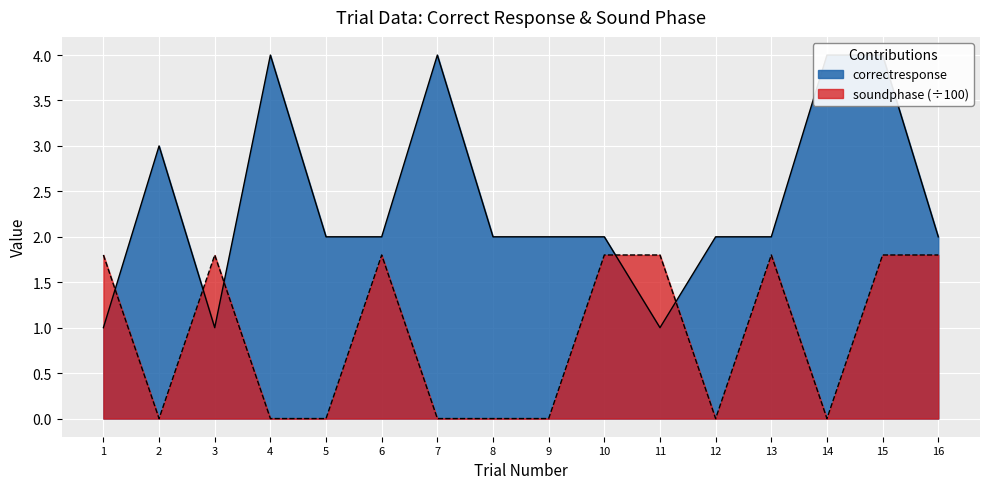

How many lines are shown in the chart?

2